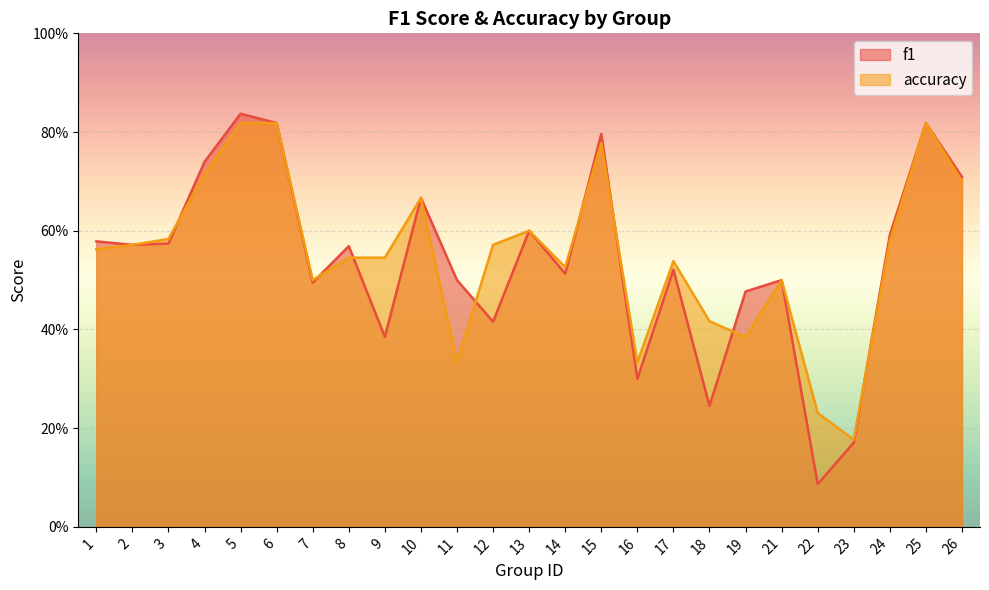

Which series has the widest spread of values?

f1